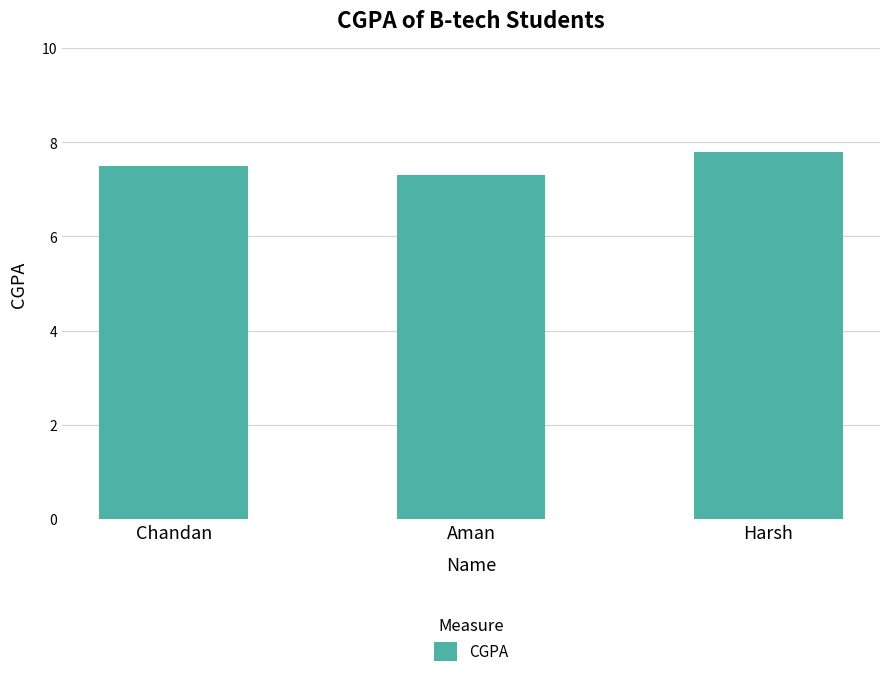

What is the difference between the second highest and minimum values?

0.2